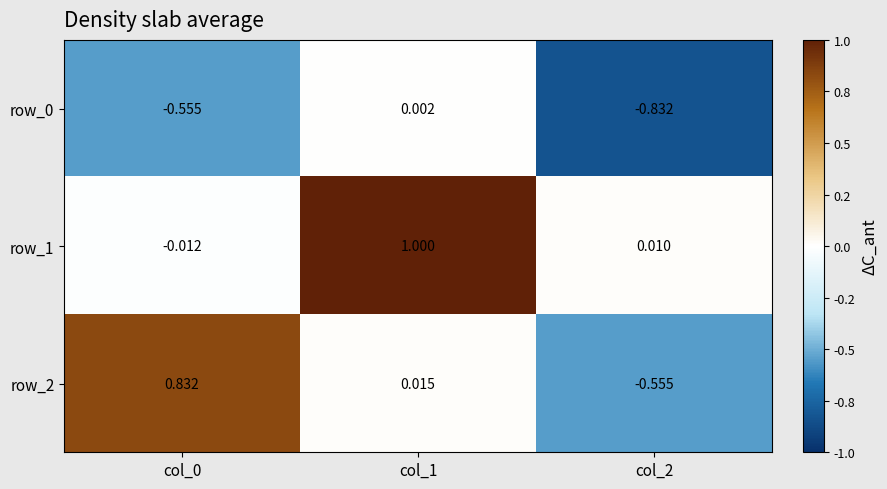

What is the maximum value for row_1?

1.0